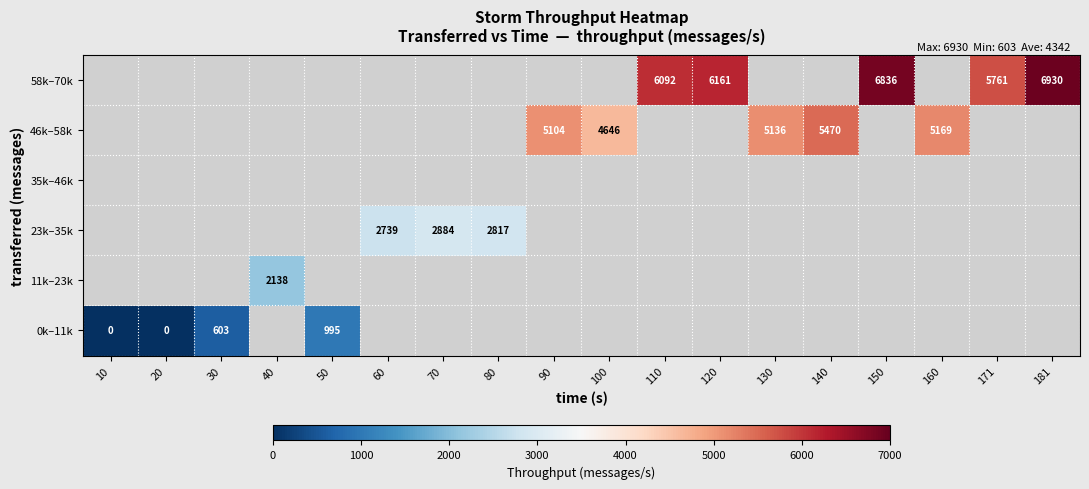

What is the sum of the 46k–58k values at 130 and 90?

10240